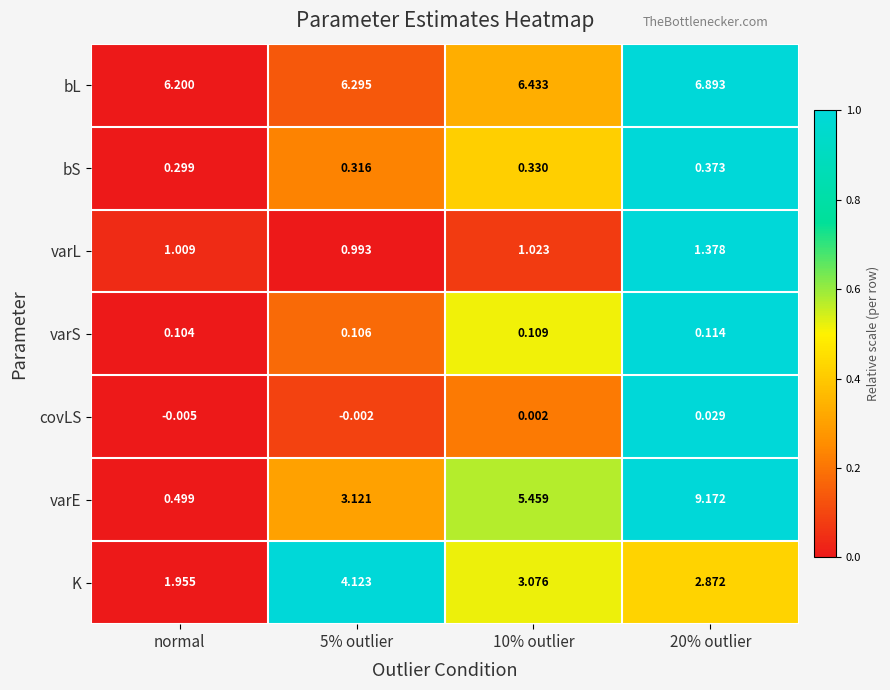

List the series in order of their peak value, lowest first.

covLS, varS, bS, varL, K, bL, varE